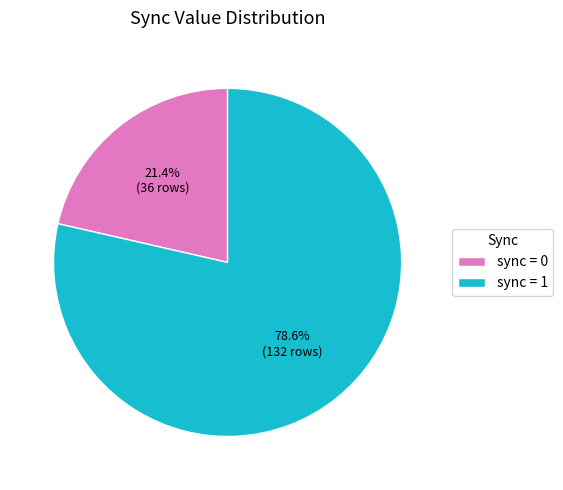

To the nearest percent, what is the difference between the largest and smallest slice percentages?

57%